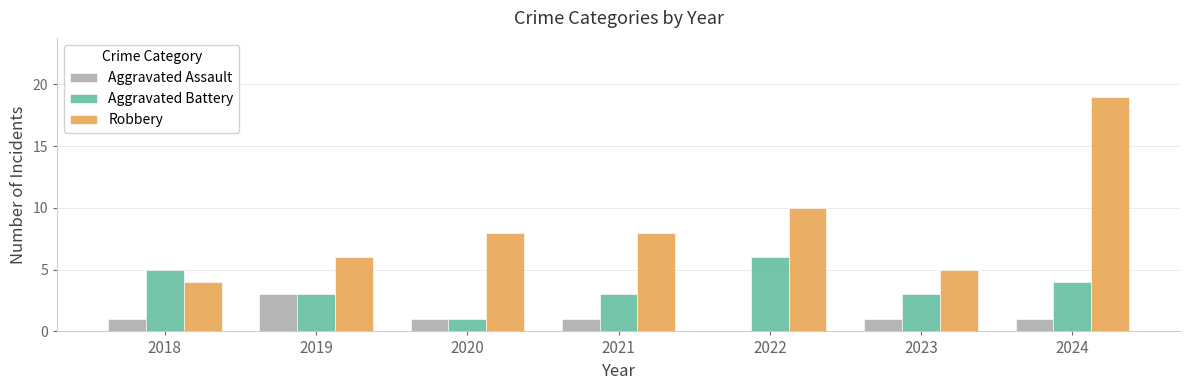

Which series has the largest total across all categories?

Robbery